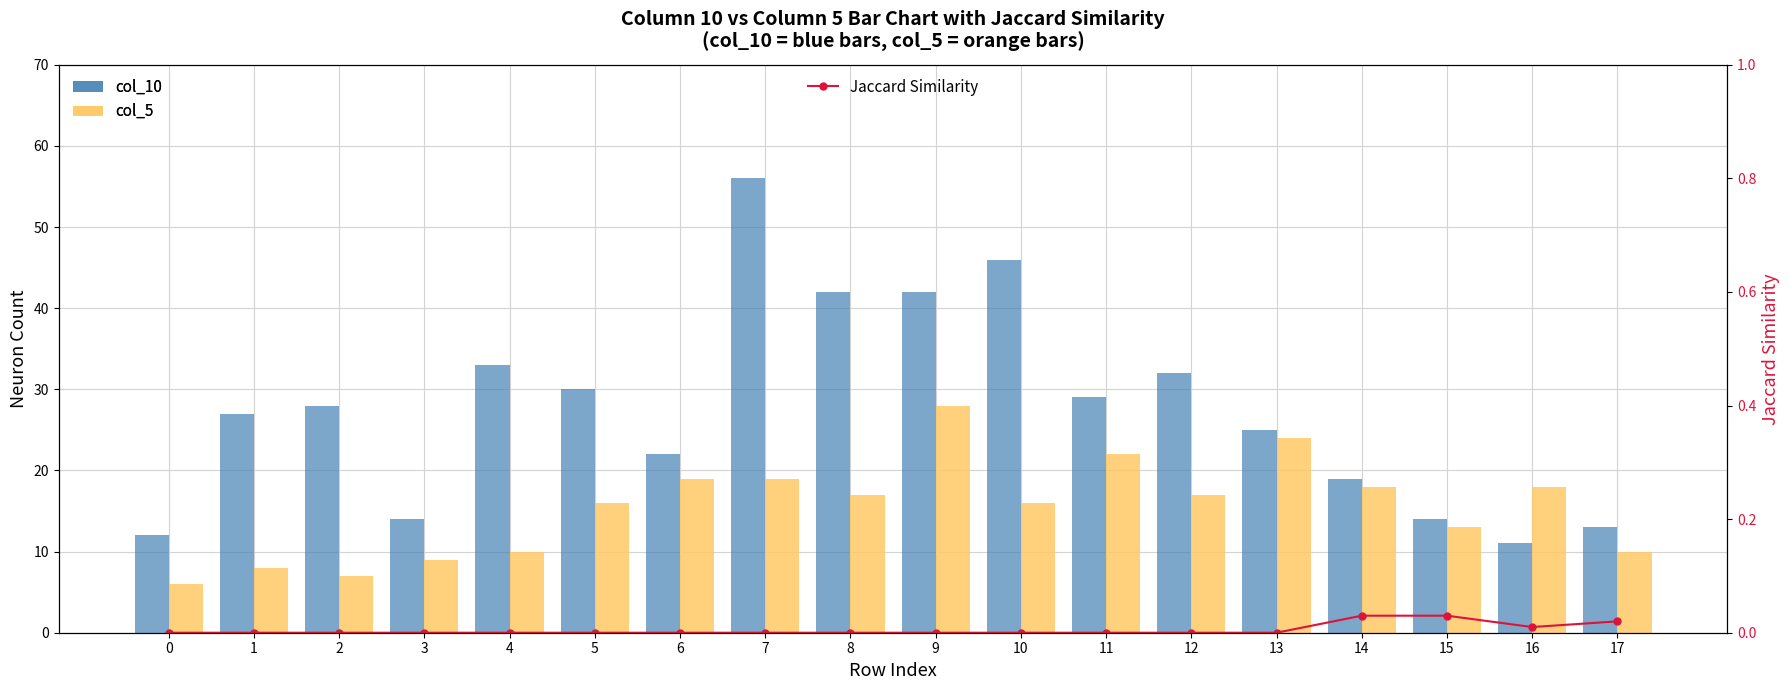

True or false: col_10 has a value of 30.0 at 5.

True